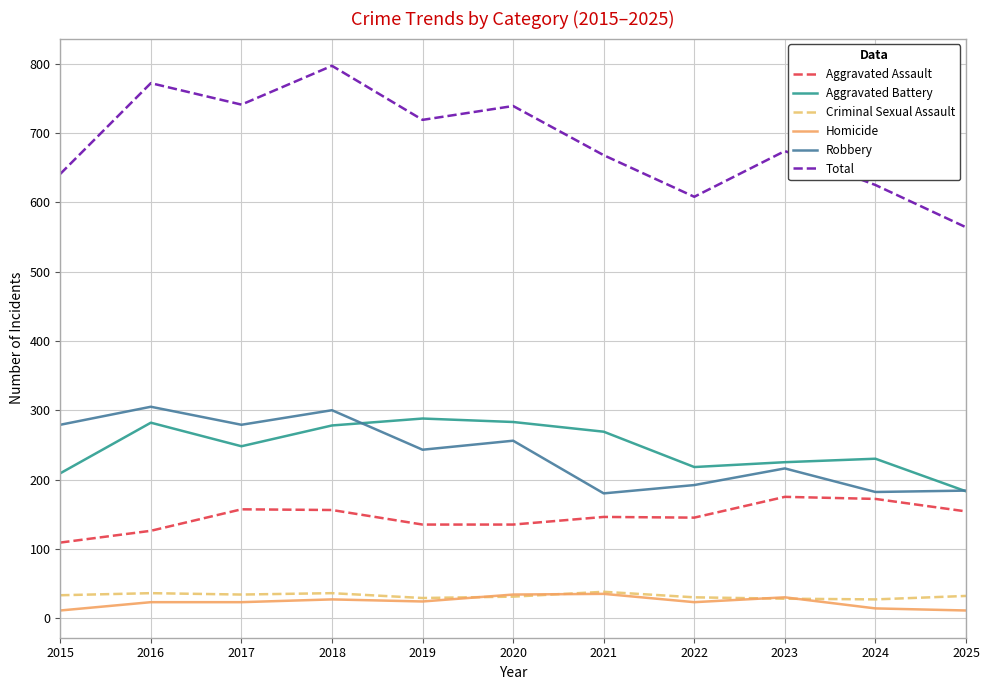

At which category does Total reach its first local valley?

2017